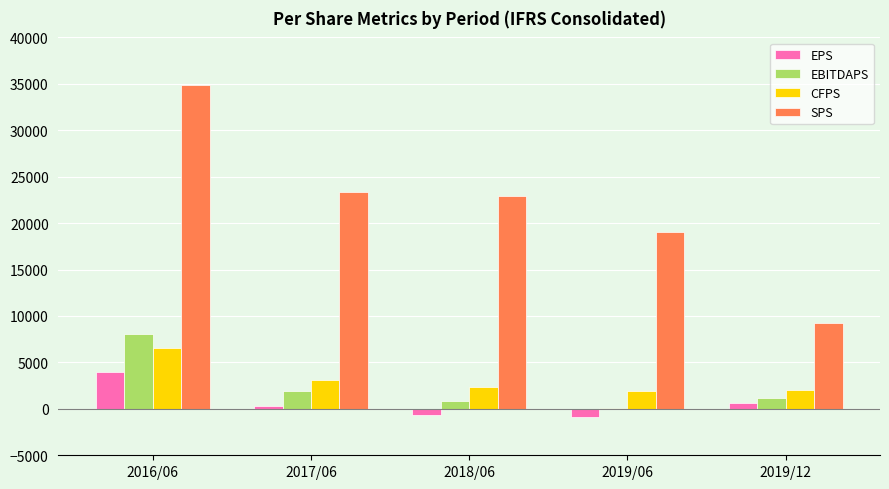

What is the difference between the EBITDAPS values at 2019/06 and 2016/06?

7923